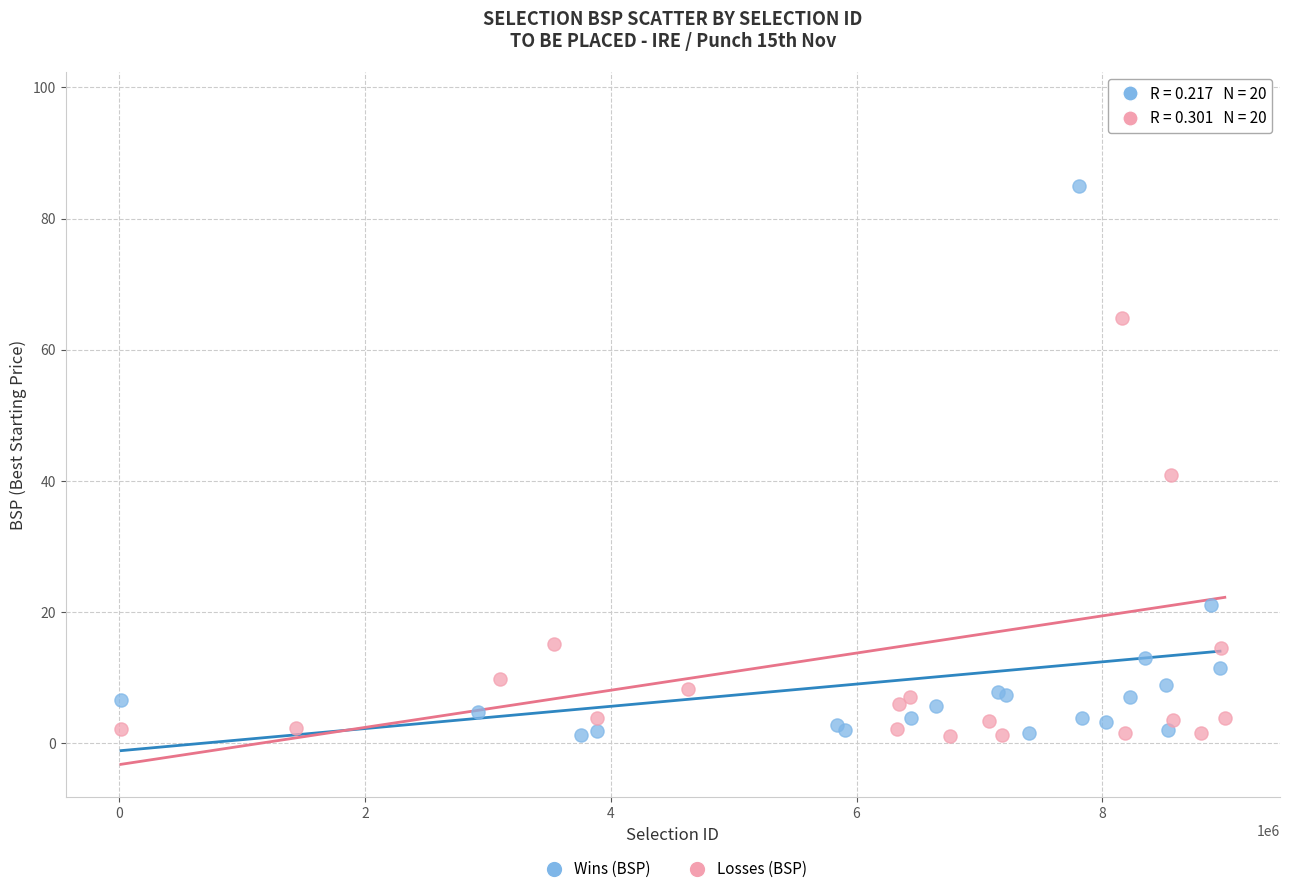

Which series has the largest Y range (max minus min)?

Losses (BSP)